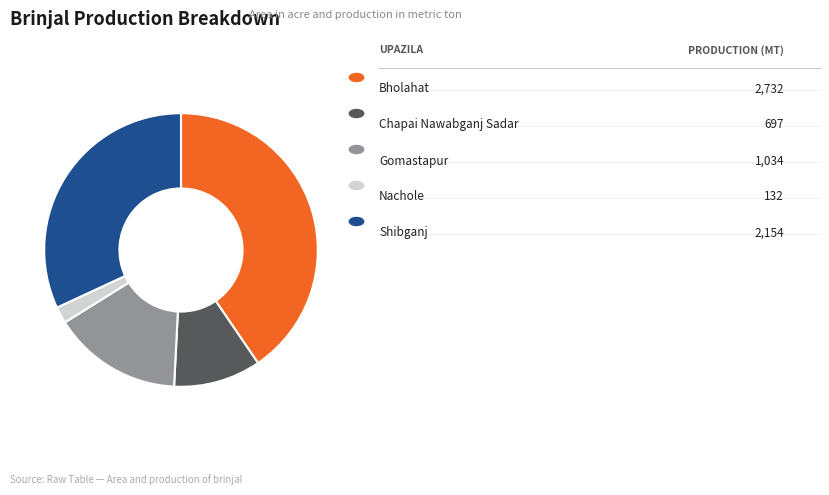

Does any single category account for the majority?

No